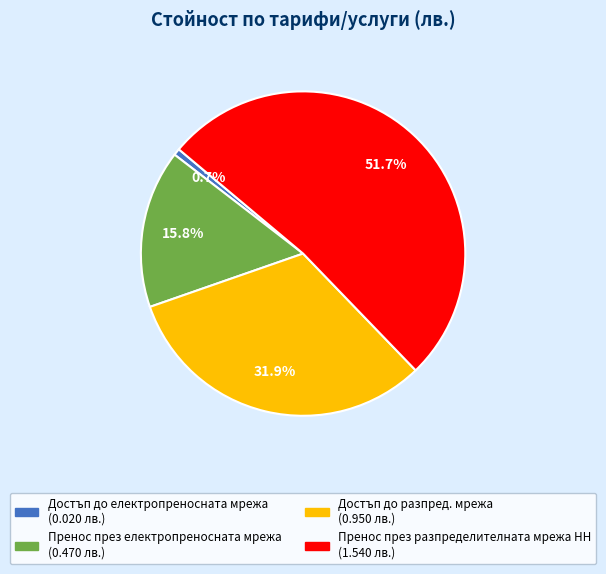

The Достъп до електропреносната мрежа slice represents 1% of the pie. True or false?

True